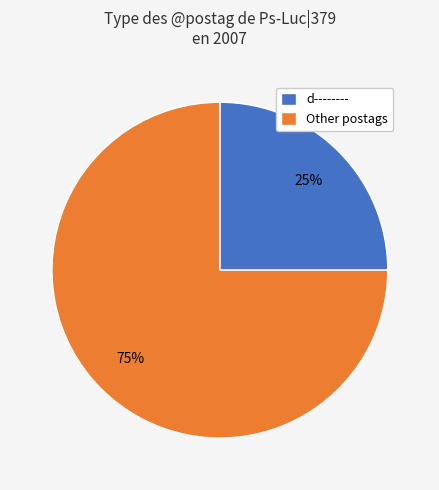

Is the sum of Other postags and d-------- greater than half?

Yes